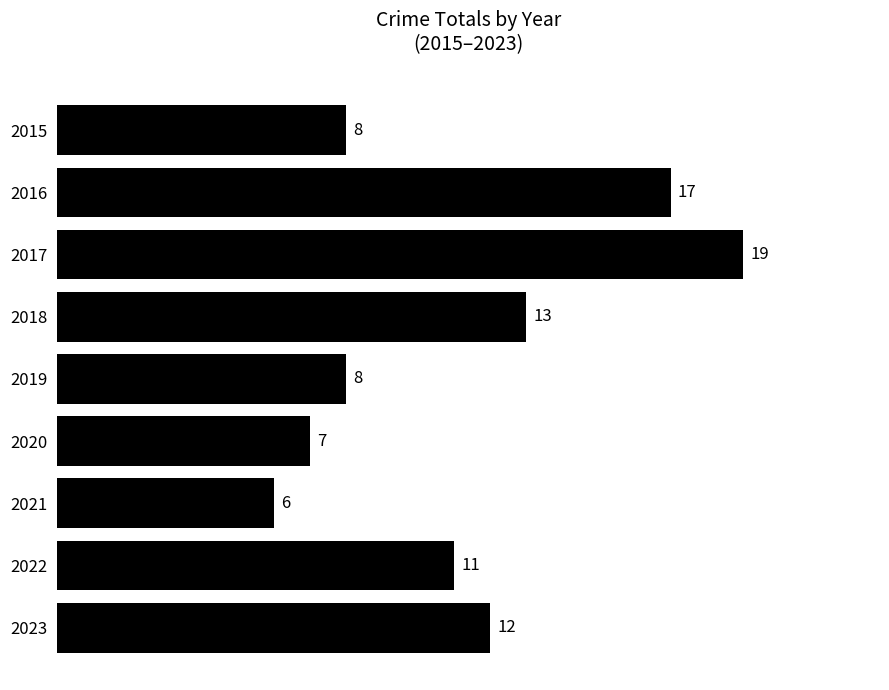

What is the approximate value at 2021?

6